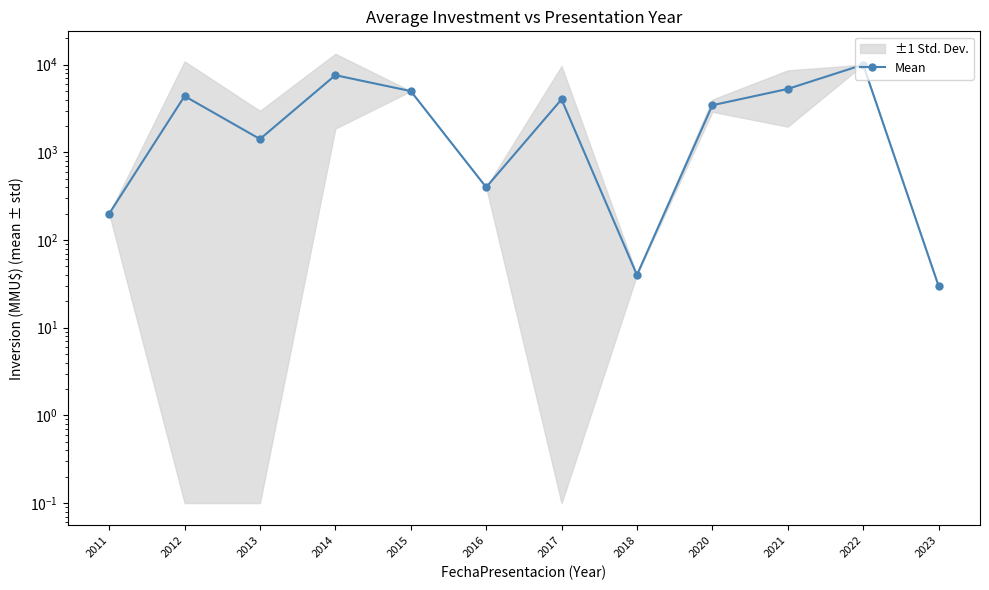

Rank the categories by value from highest to lowest.

2022, 2014, 2021, 2015, 2012, 2017, 2020, 2013, 2016, 2011, 2018, 2023